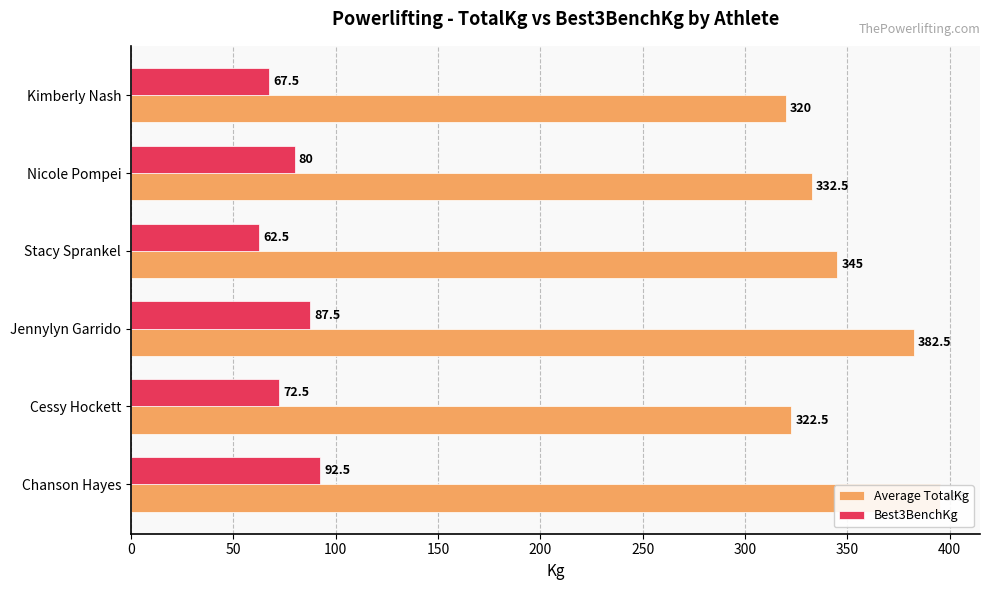

What is the maximum value shown in the chart?

395.0